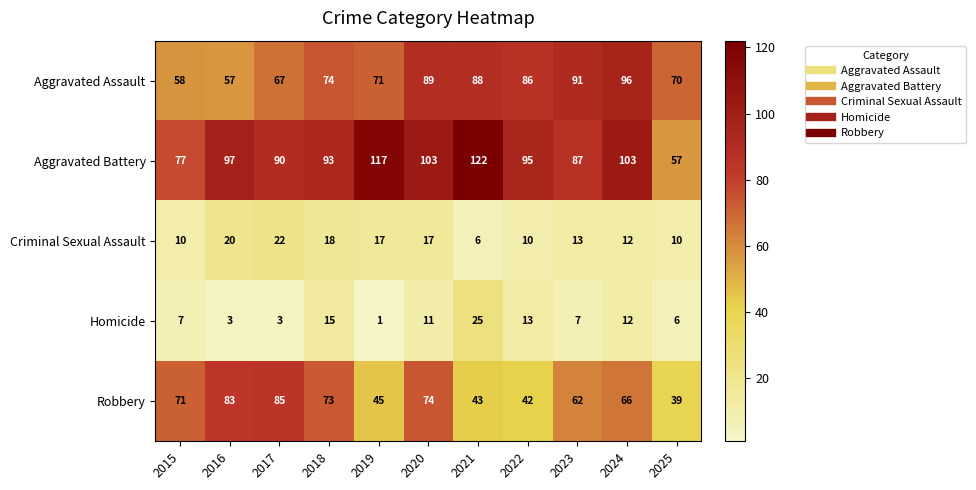

What is the difference between the highest and lowest values at 2016?

94